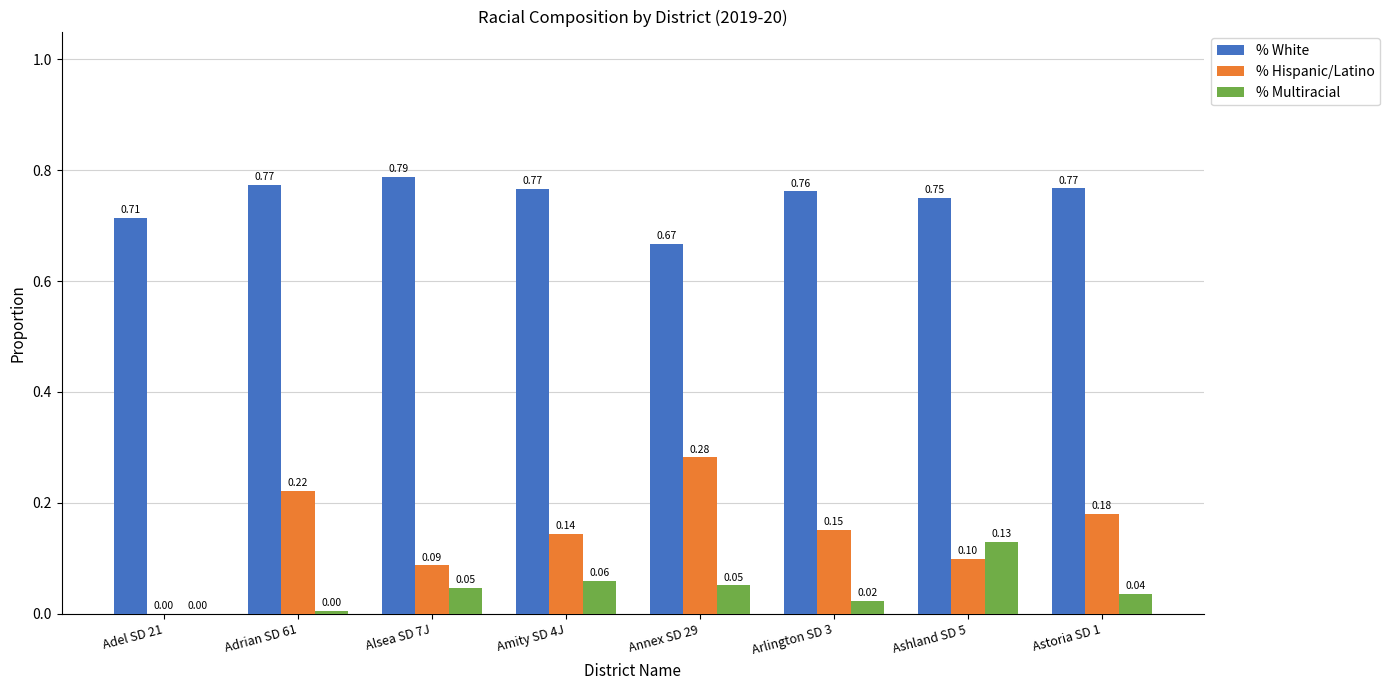

Between Adel SD 21 and Amity SD 4J, which series saw the biggest shift?

% Hispanic/Latino